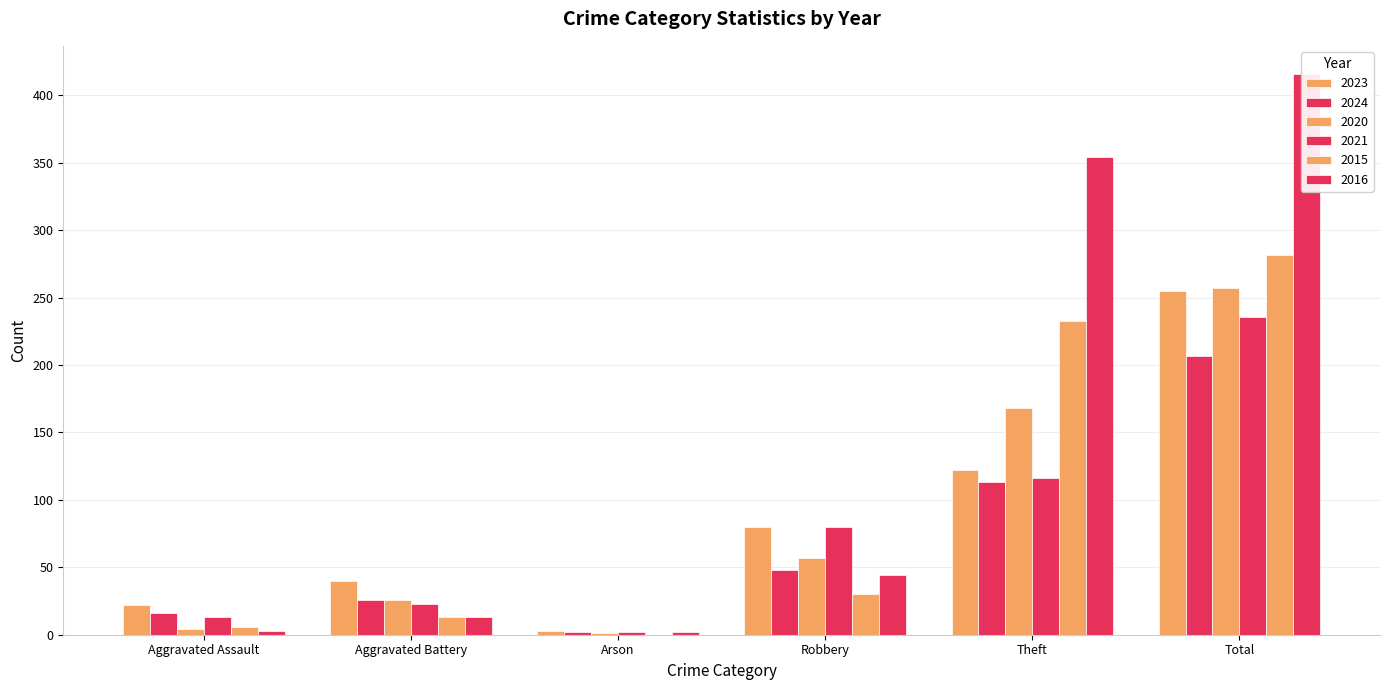

What position from the left is Theft?

5